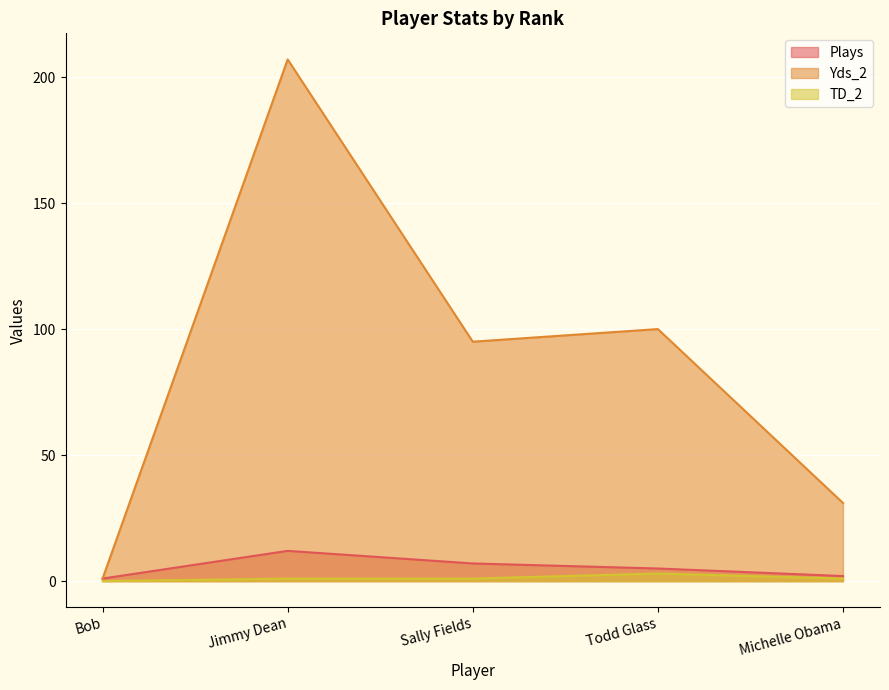

True or false: Plays has a value of 7 at Todd Glass.

False